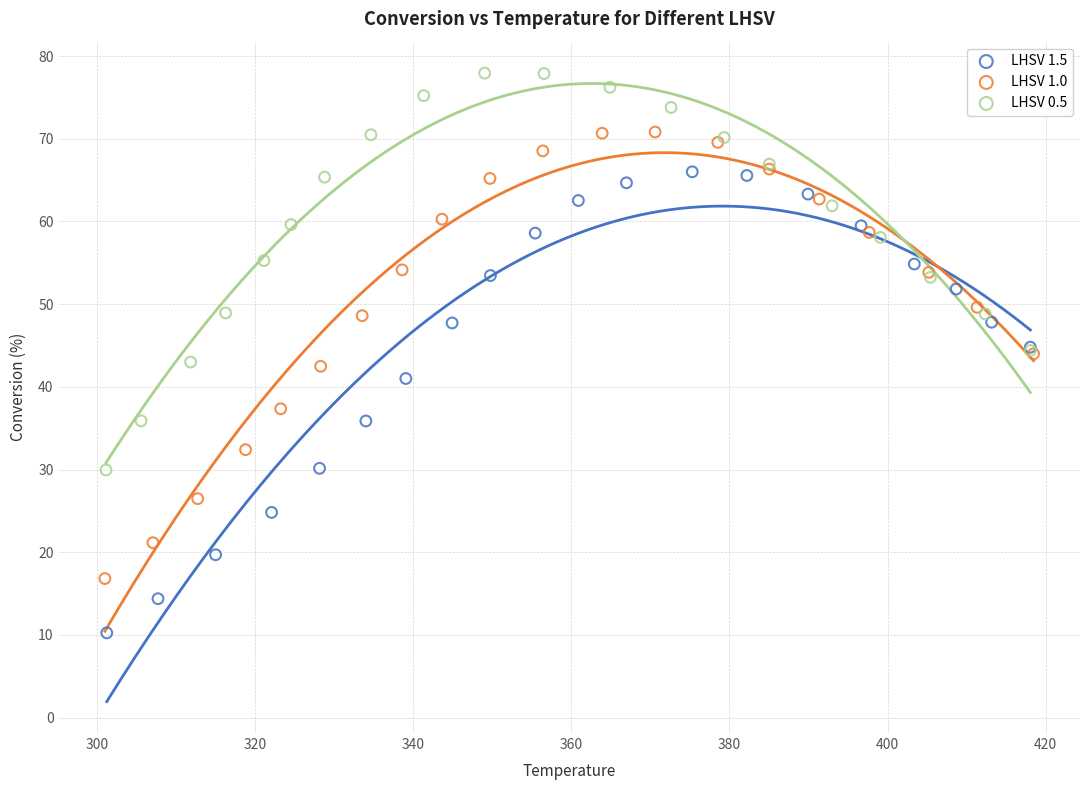

Which series contains the highest Y value?

LHSV 0.5